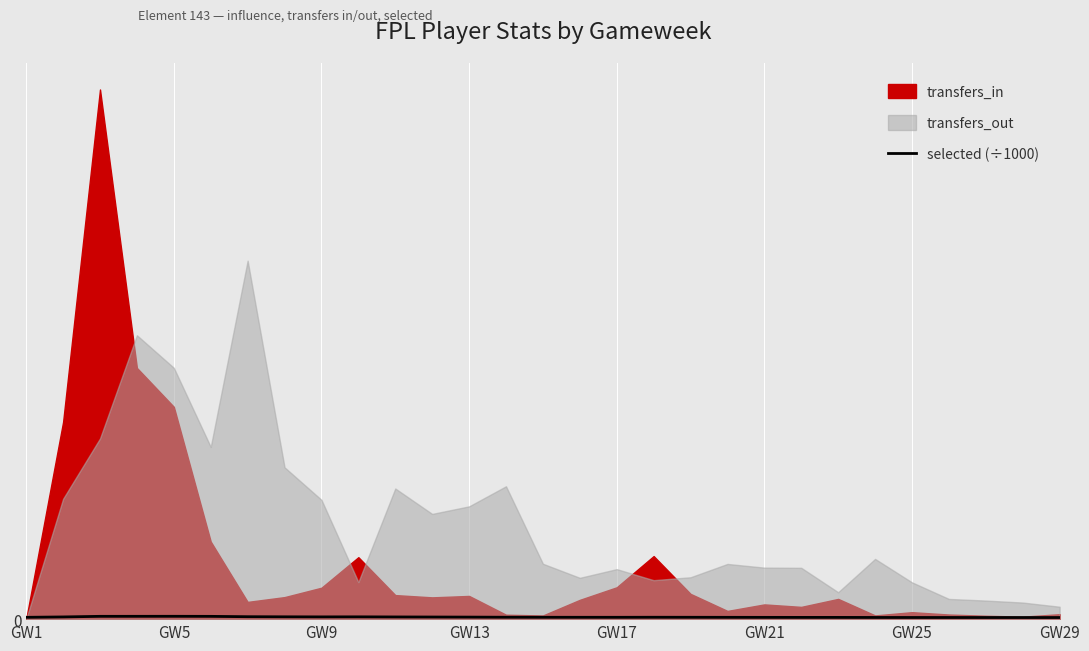

Reading right to left, list all the values displayed in this chart.

141.5	142.0	143.2	144.4	145.6	147.7	152.9	153.0	156.0	158.9	162.9	165.5	160.8	161.8	163.2	167.2	178.5	185.7	192.2	201.3	197.5	203.9	213.6	243.9	249.4	247.4	246.0	193.4	159.3